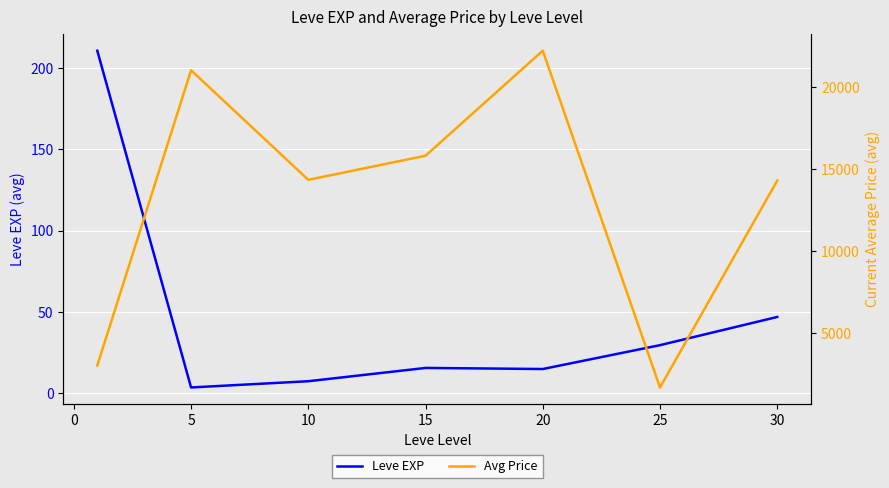

Where is Leve EXP nearest to the value 107?

30